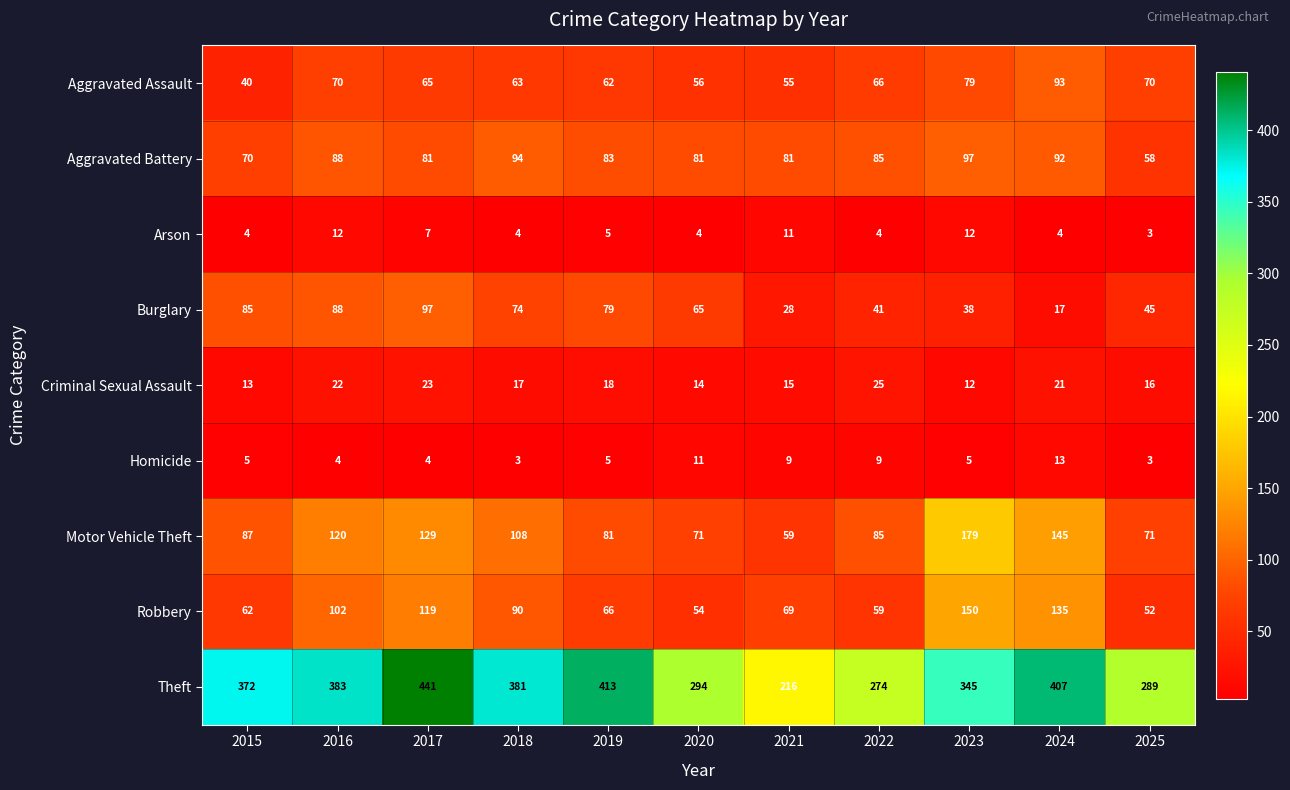

What is the smallest value displayed?

3